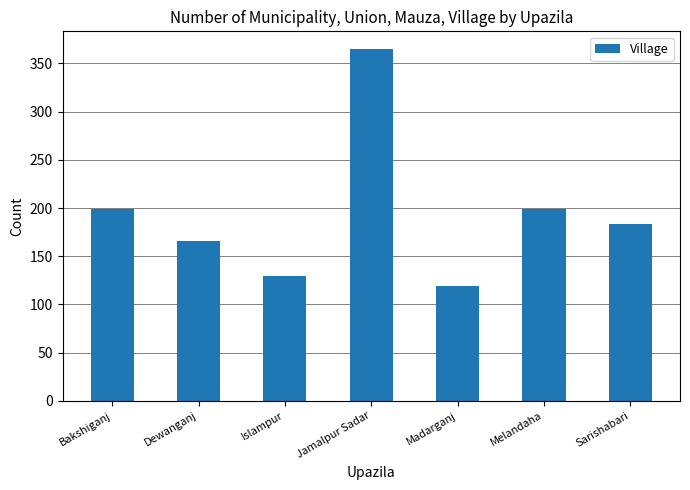

What is the maximum value shown in the chart?

365